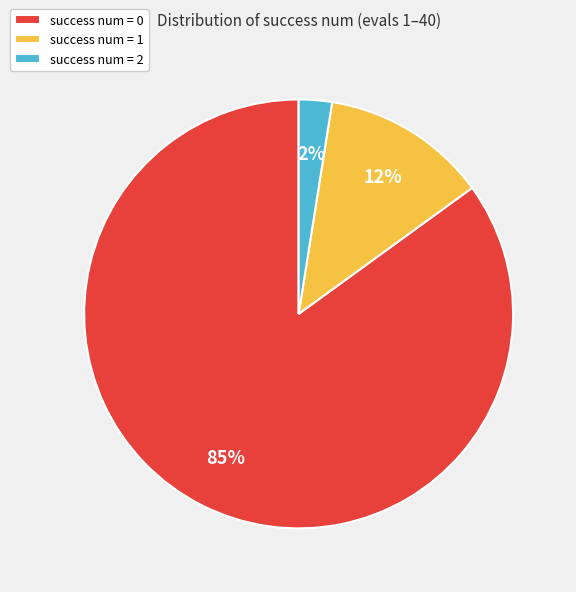

Rank the categories by value from highest to lowest.

success num = 0, success num = 1, success num = 2